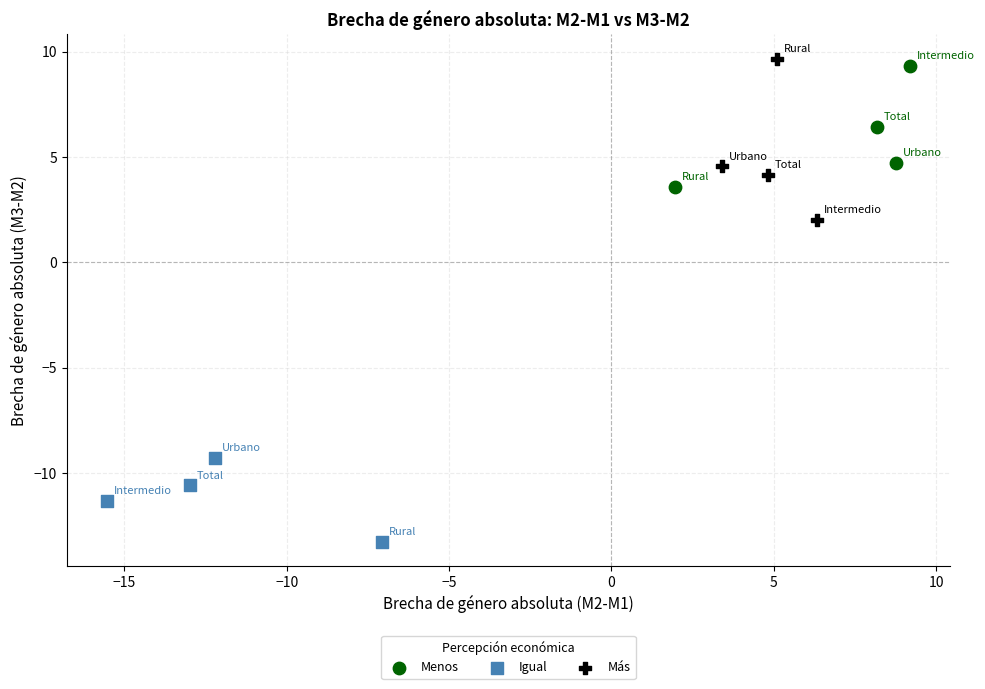

Which series reaches the minimum Y coordinate?

Igual